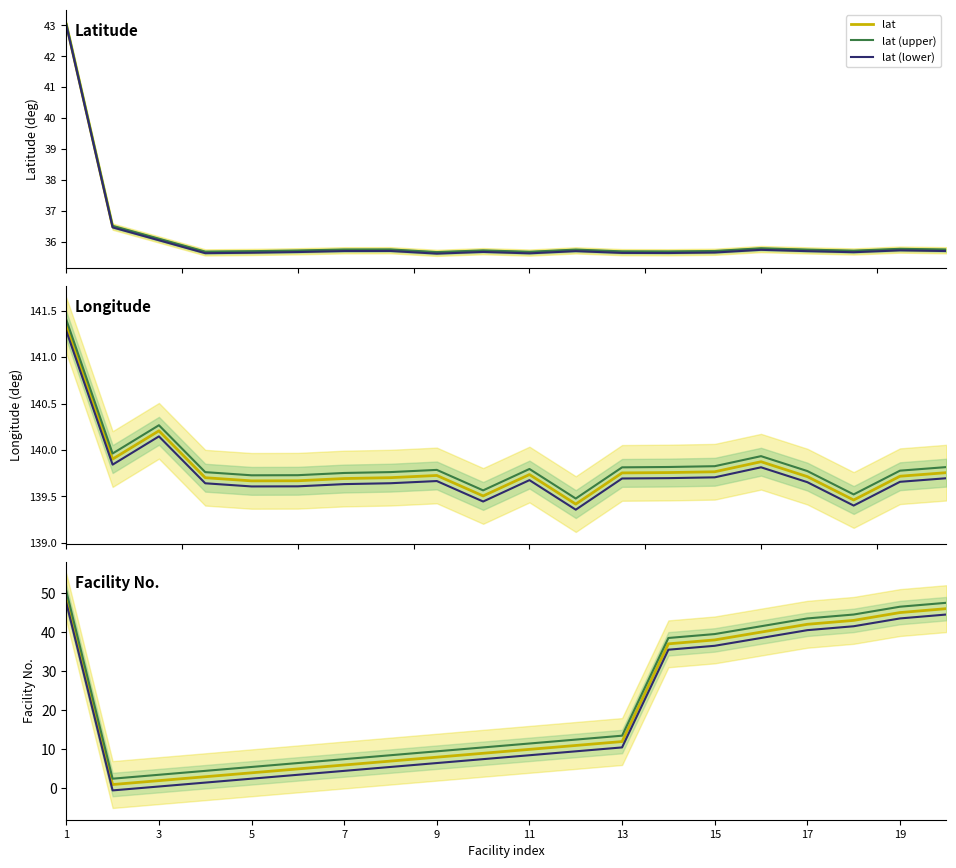

At how many categories does at least one series exceed 7?

20